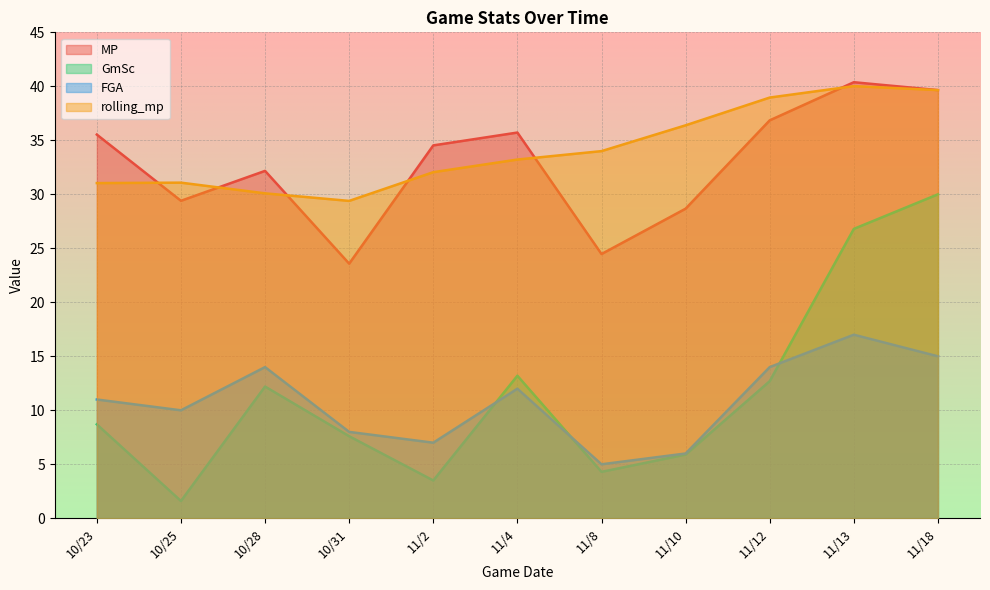

Reading left to right, transcribe all the data shown in this chart.

MP: 10/23=35.5	10/25=29.4	10/28=32.2	10/31=23.6	11/2=34.5	11/4=35.7	11/8=24.5	11/10=28.7	11/12=36.9	11/13=40.4	11/18=39.6
GmSc: 10/23=8.7	10/25=1.6	10/28=12.2	10/31=7.6	11/2=3.5	11/4=13.2	11/8=4.3	11/10=5.9	11/12=12.7	11/13=26.8	11/18=30.0
FGA: 10/23=11.0	10/25=10.0	10/28=14.0	10/31=8.0	11/2=7.0	11/4=12.0	11/8=5.0	11/10=6.0	11/12=14.0	11/13=17.0	11/18=15.0
rolling_mp: 10/23=31.0	10/25=31.1	10/28=30.1	10/31=29.4	11/2=32.0	11/4=33.2	11/8=34.0	11/10=36.4	11/12=39.0	11/13=40.0	11/18=39.6